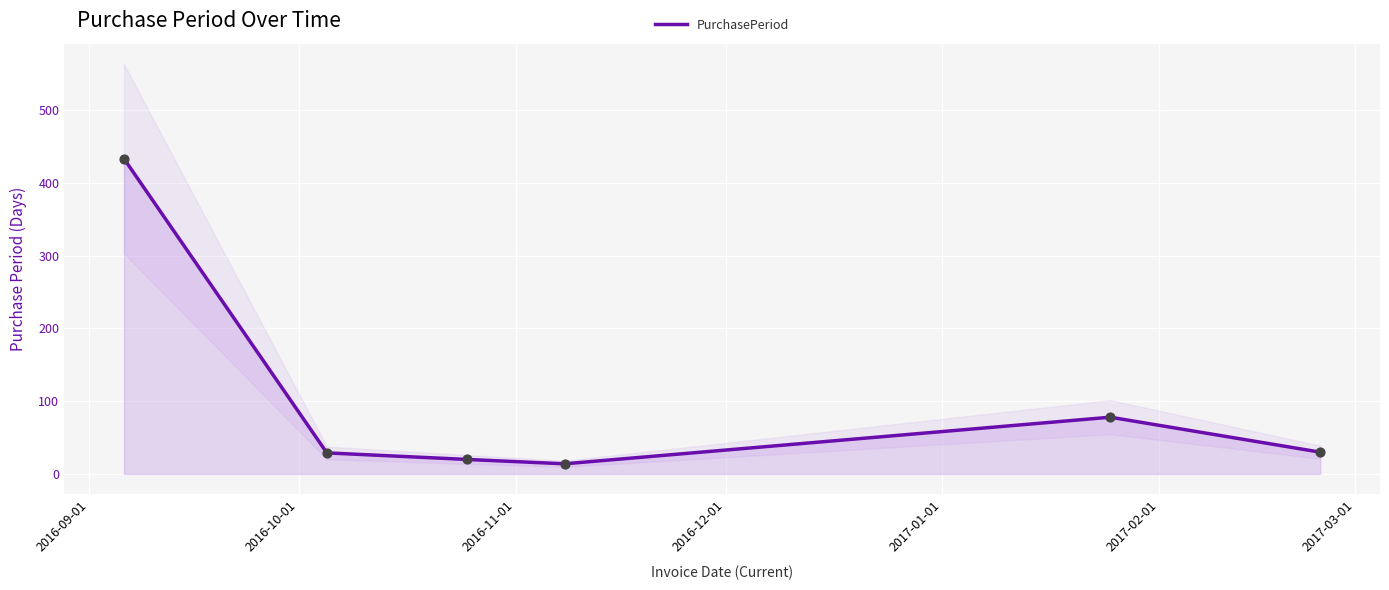

Approximately how many times larger is the value at 2016-09-01 compared to 2016-10-01?

14.9